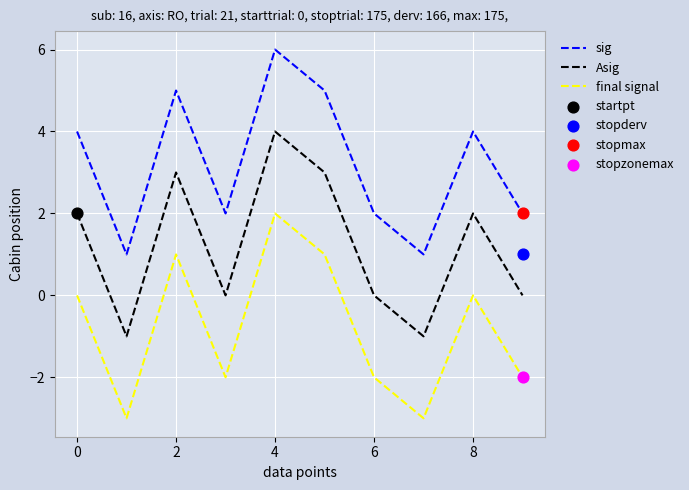

What are all the series names shown in the legend?

sig, Asig, final signal